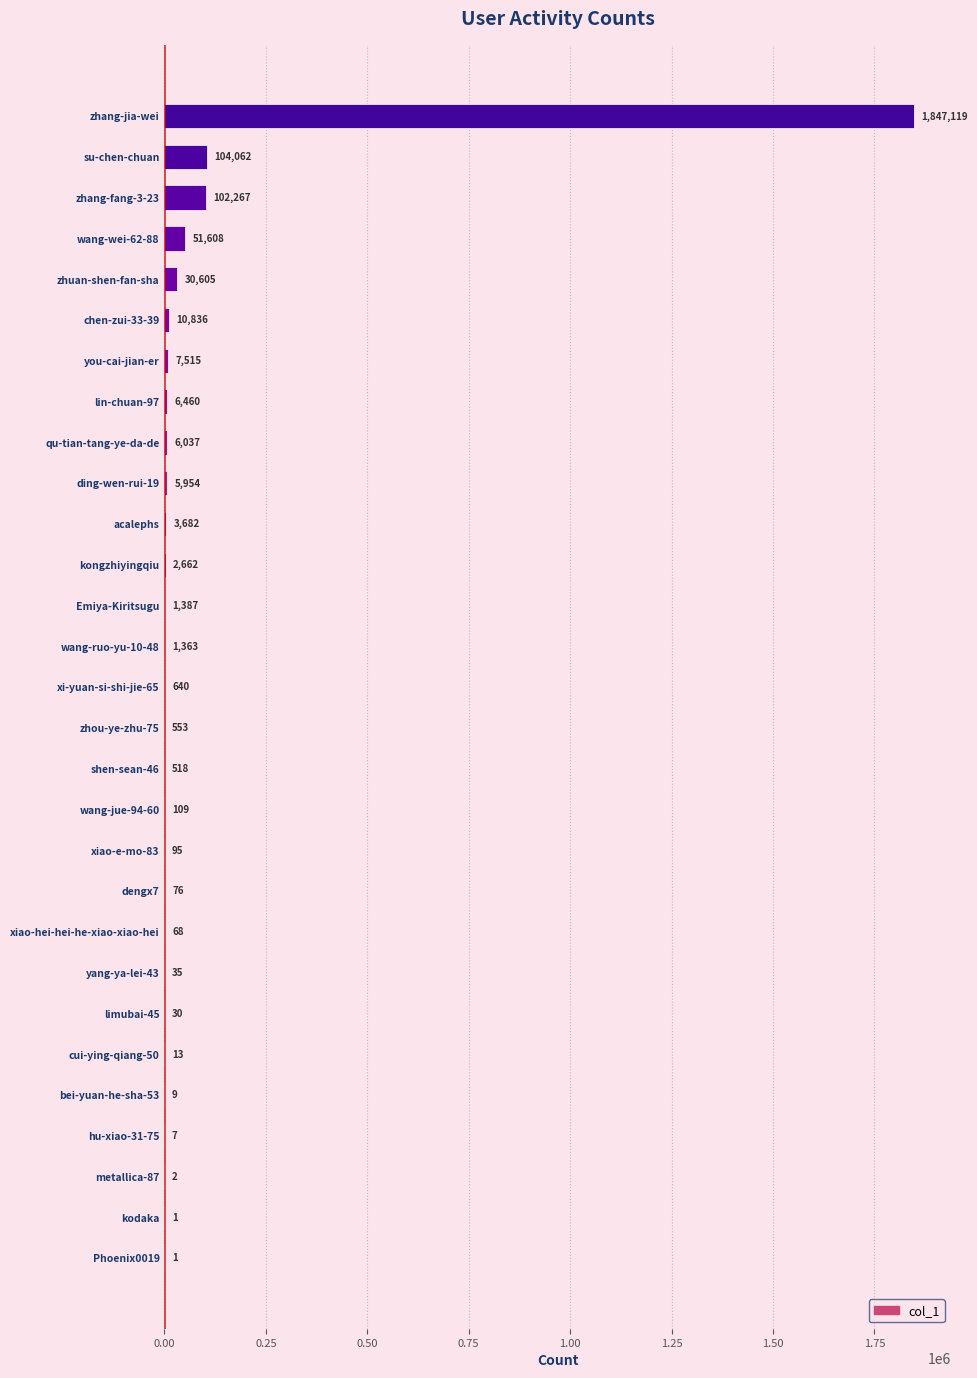

Reading top to bottom, extract all data points from this chart.

zhang-jia-wei=1847119	su-chen-chuan=104062	zhang-fang-3-23=102267	wang-wei-62-88=51608	zhuan-shen-fan-sha=30605	chen-zui-33-39=10836	you-cai-jian-er=7515	lin-chuan-97=6460	qu-tian-tang-ye-da-de=6037	ding-wen-rui-19=5954	acalephs=3682	kongzhiyingqiu=2662	Emiya-Kiritsugu=1387	wang-ruo-yu-10-48=1363	xi-yuan-si-shi-jie-65=640	zhou-ye-zhu-75=553	shen-sean-46=518	wang-jue-94-60=109	xiao-e-mo-83=95	dengx7=76	xiao-hei-hei-he-xiao-xiao-hei=68	yang-ya-lei-43=35	limubai-45=30	cui-ying-qiang-50=13	bei-yuan-he-sha-53=9	hu-xiao-31-75=7	metallica-87=2	kodaka=1	Phoenix0019=1